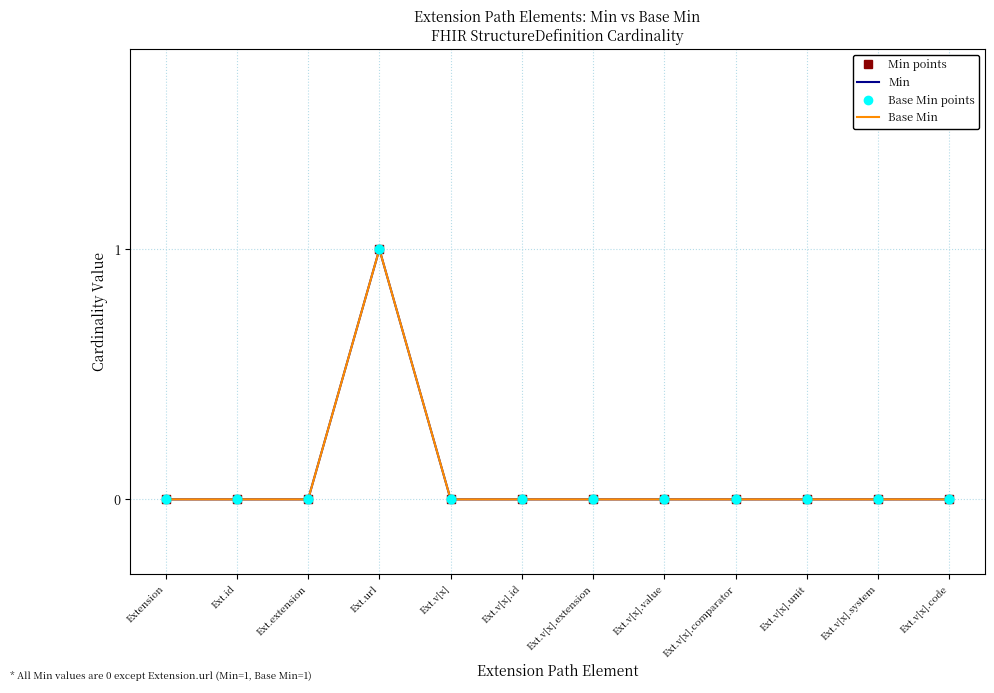

Is this an area chart (filled region under the line)?

No